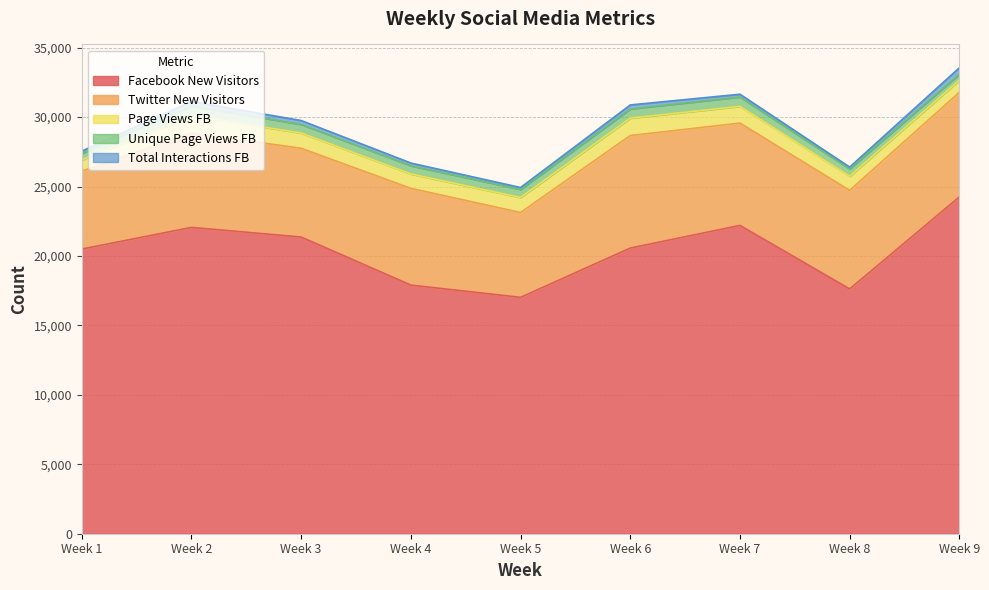

What is the value of the Twitter New Visitors point at the 6th from the left?

8101